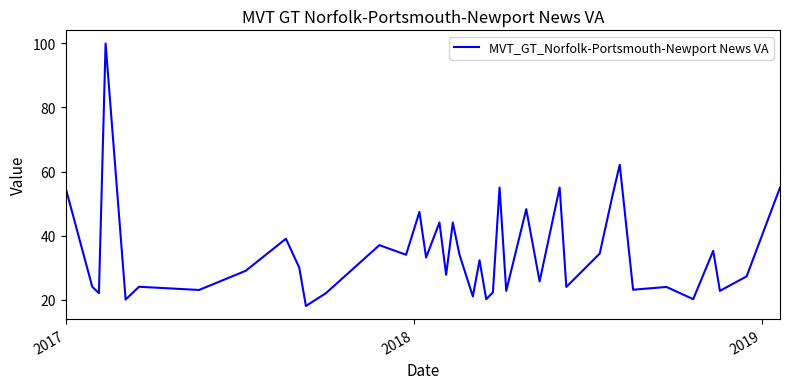

What is the greatest value displayed?

100.0